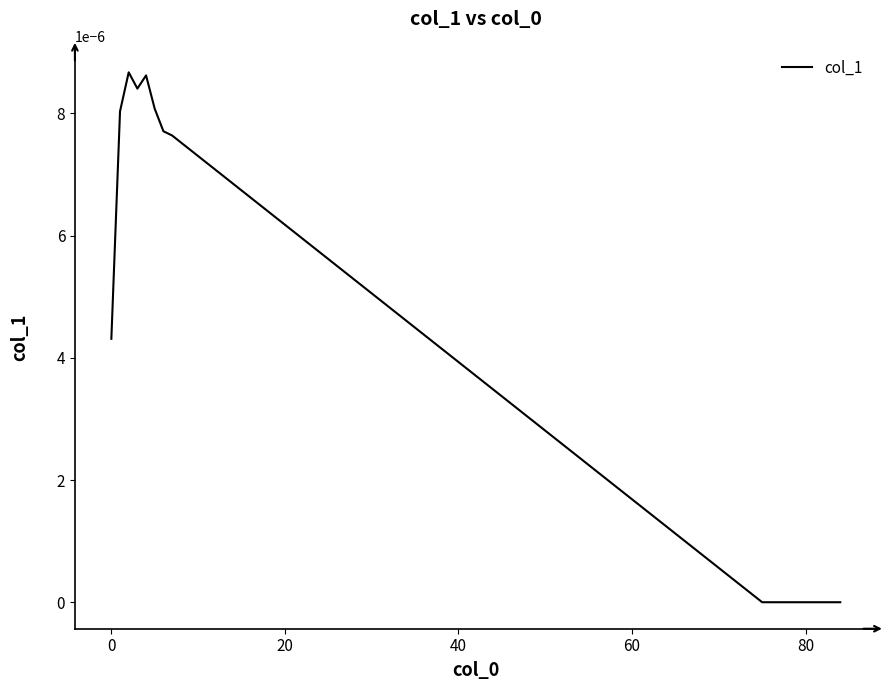

Is this an area chart (filled region under the line)?

No